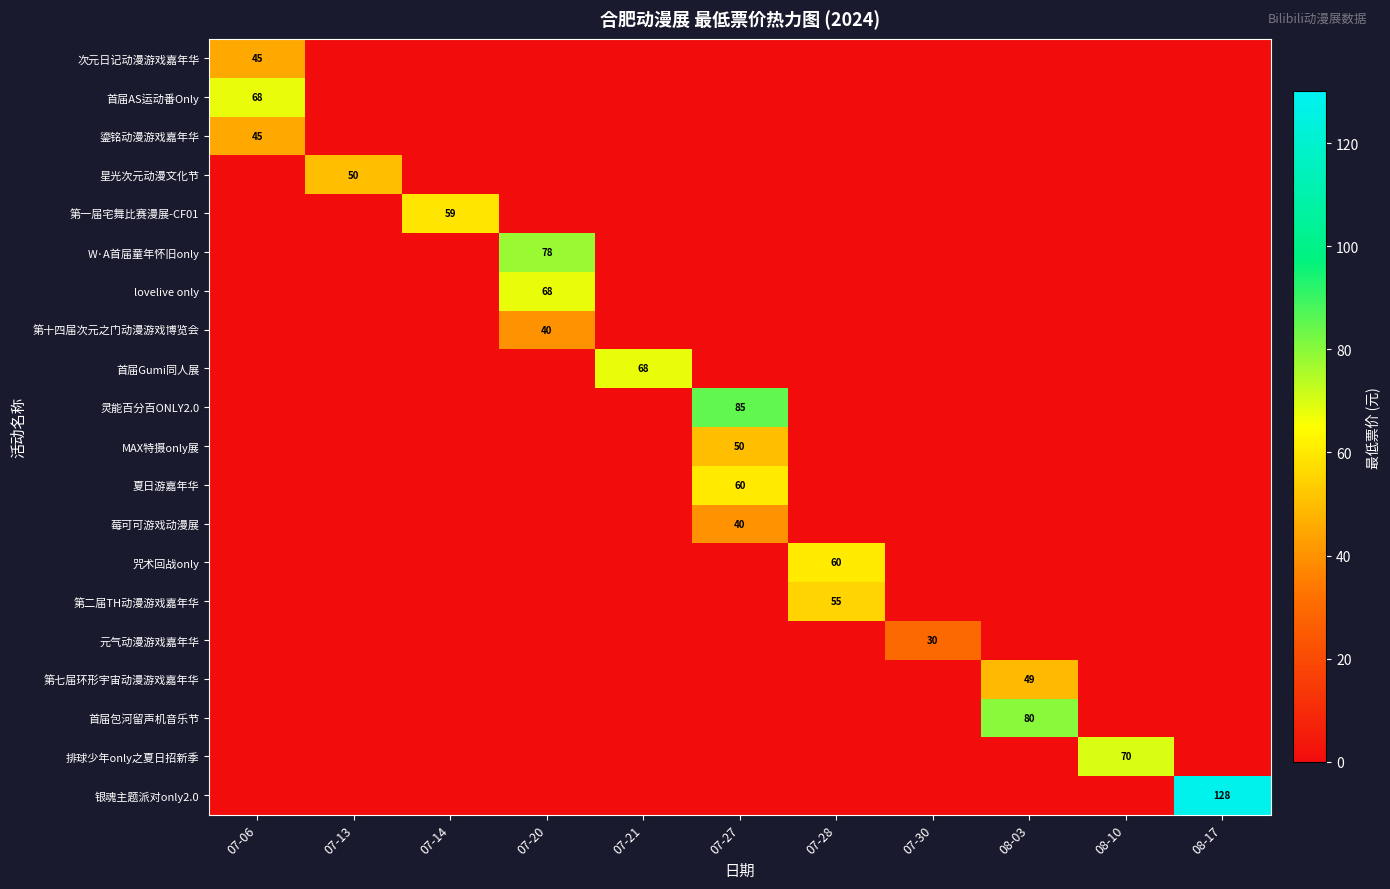

What is the difference between the highest and lowest values at 07-20?

78.0